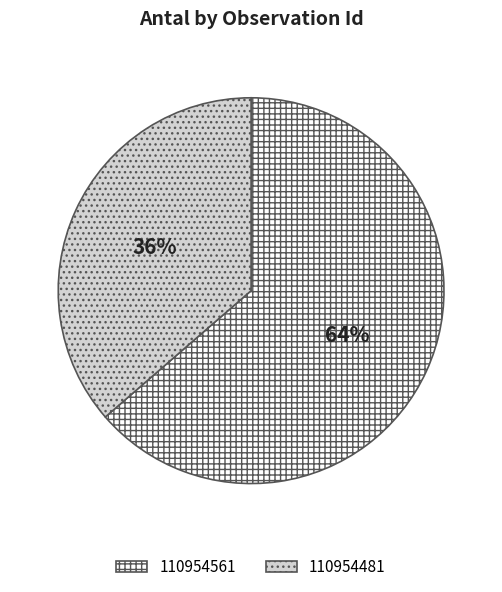

How many slices are in this pie chart?

2